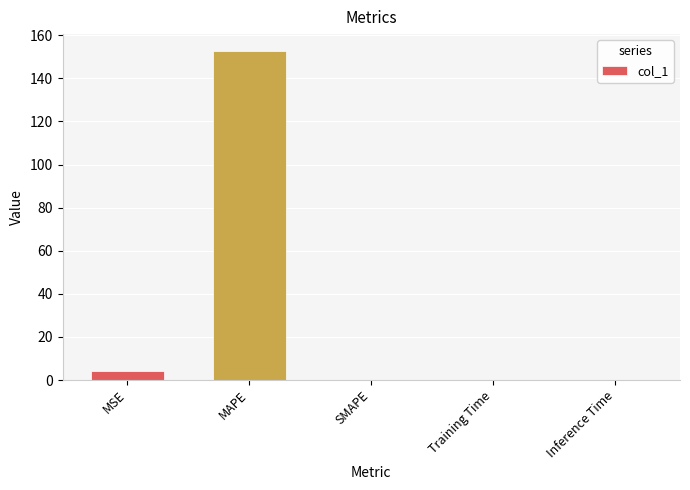

What is the maximum value shown in the chart?

152.9